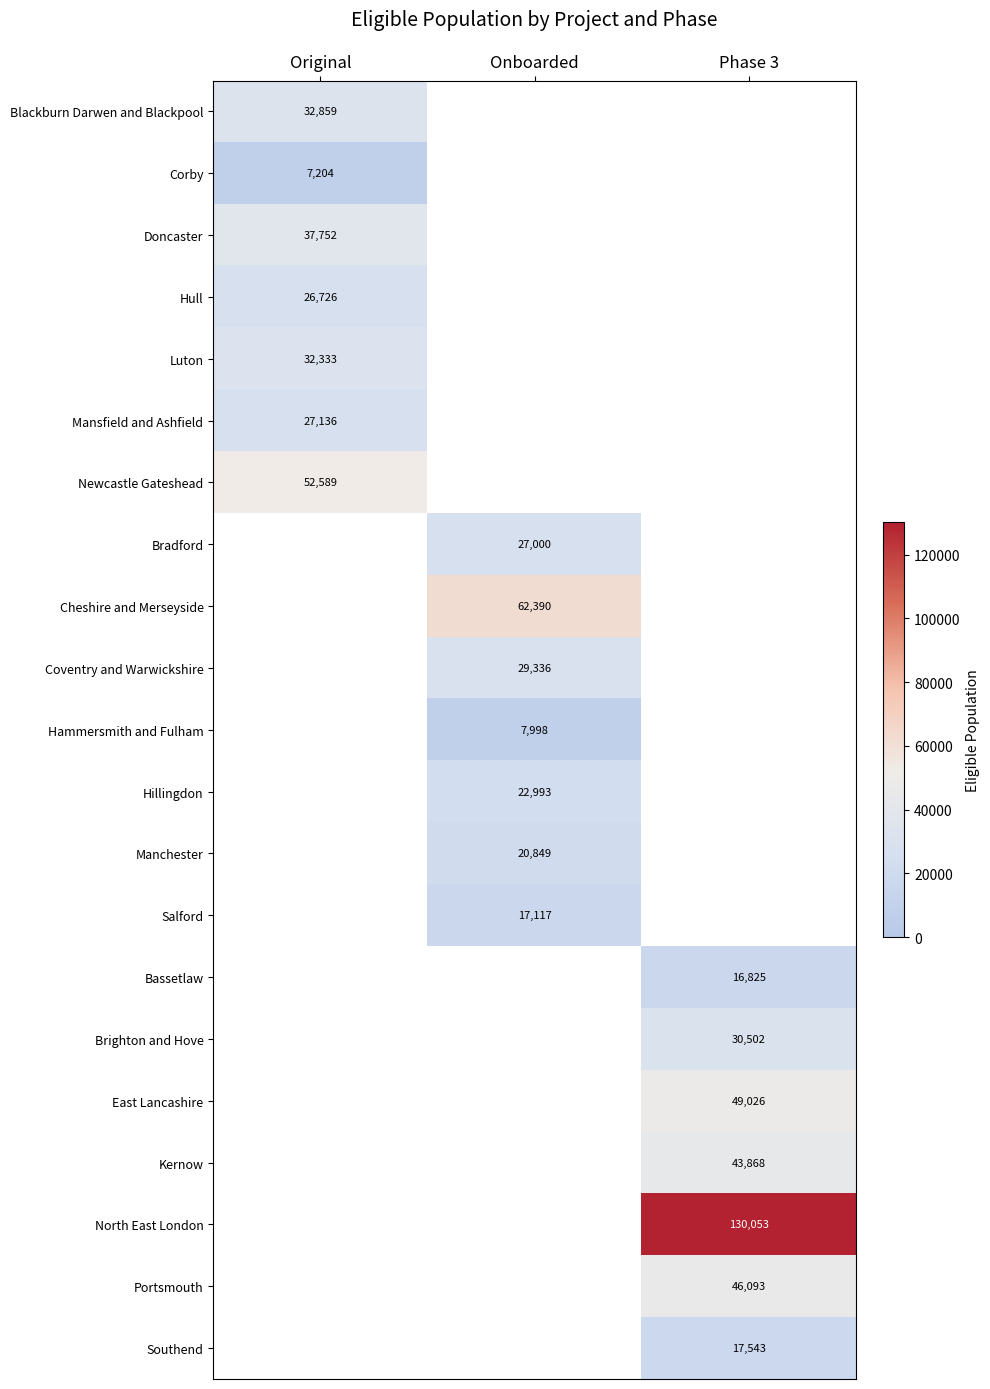

Is the value of Portsmouth at Phase 3 greater than the value of Hammersmith and Fulham at Onboarded?

Yes